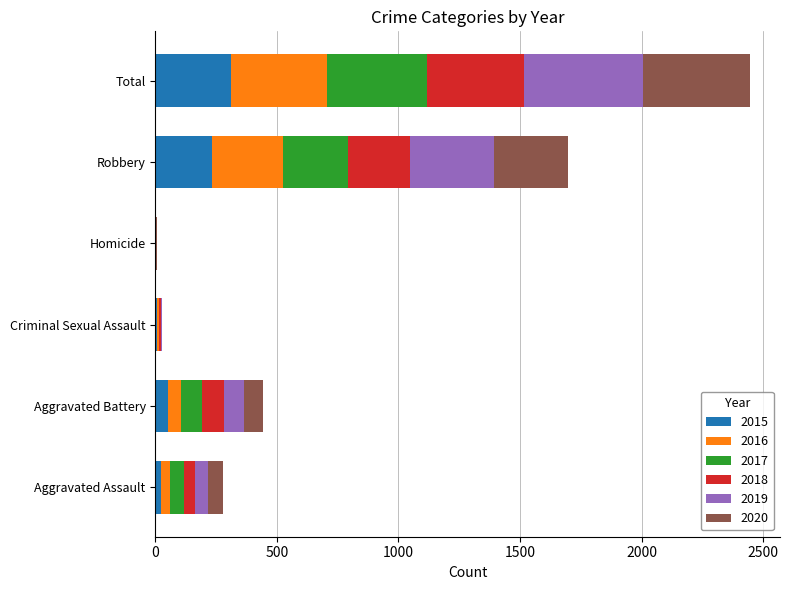

At which category is the sum across all series the highest?

Total